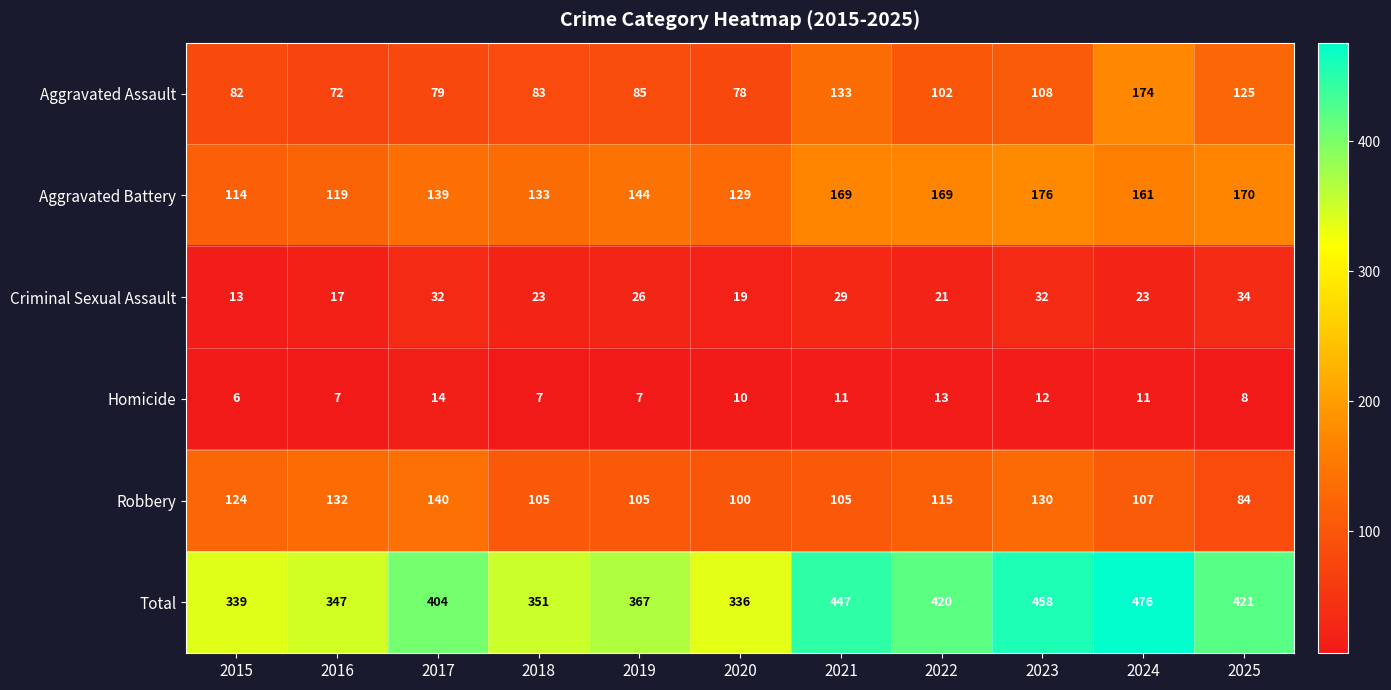

Where is Aggravated Battery nearest to the value 145?

2019